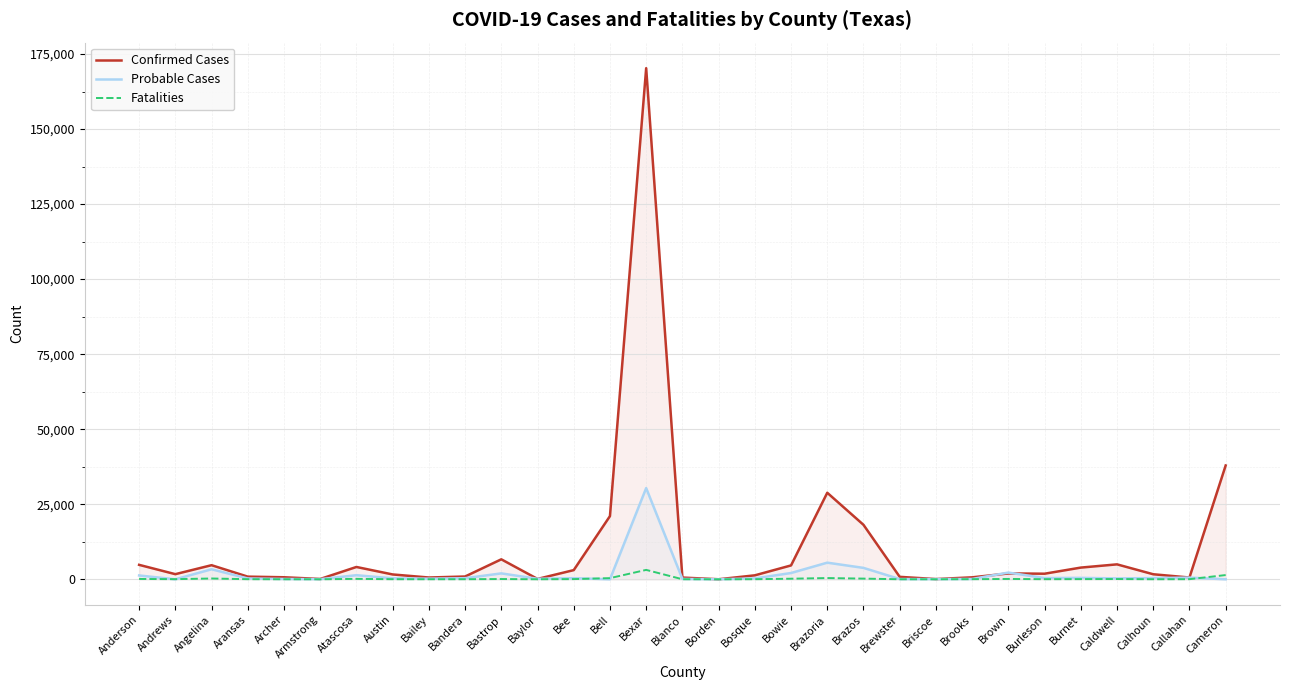

What is the difference between the maximum and minimum values in the Confirmed Cases series?

170265